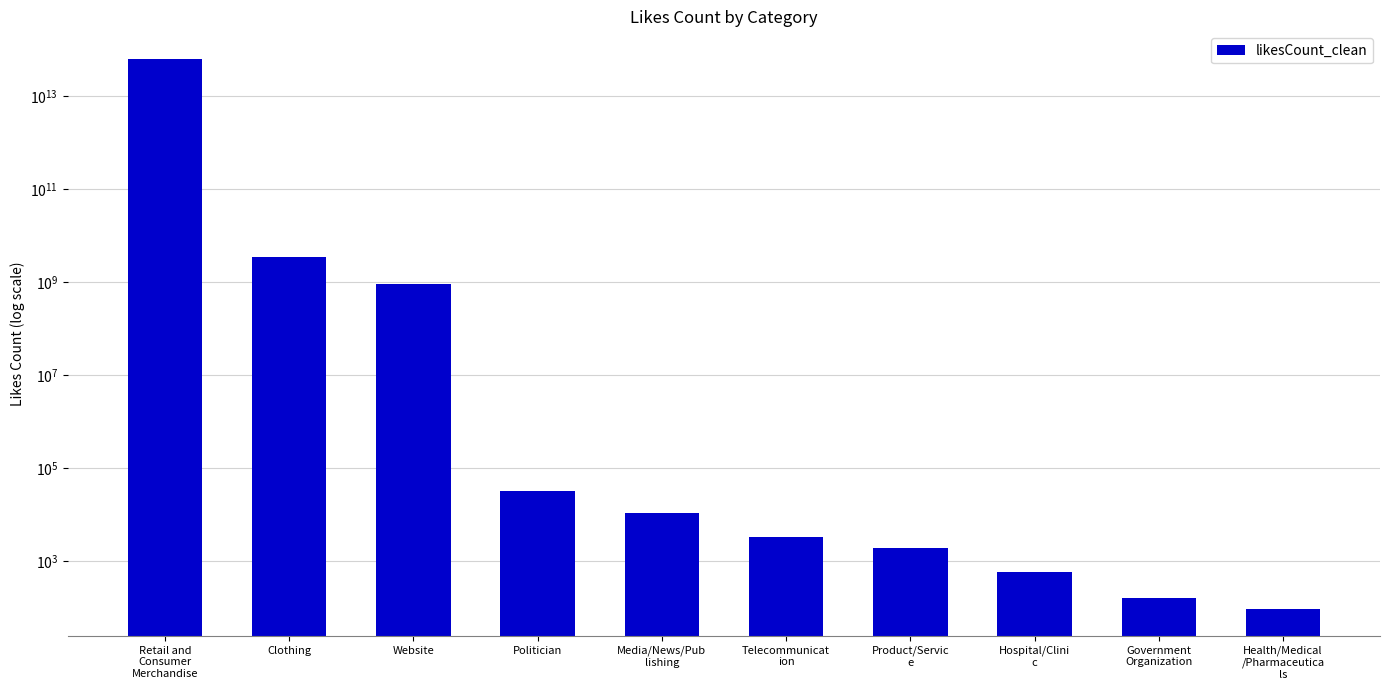

Reading right to left, transcribe all the data shown in this chart.

Health/Medical
/Pharmaceutica
ls=95.7	Government
Organization=158.8	Hospital/Clini
c=601.1	Product/Servic
e=1971.9	Telecommunicat
ion=3335.3	Media/News/Pub
lishing=10960.6	Politician=32326.2	Website=902813191.1	Clothing=3486614931.2	Retail and
Consumer
Merchandise=64201204809298.1